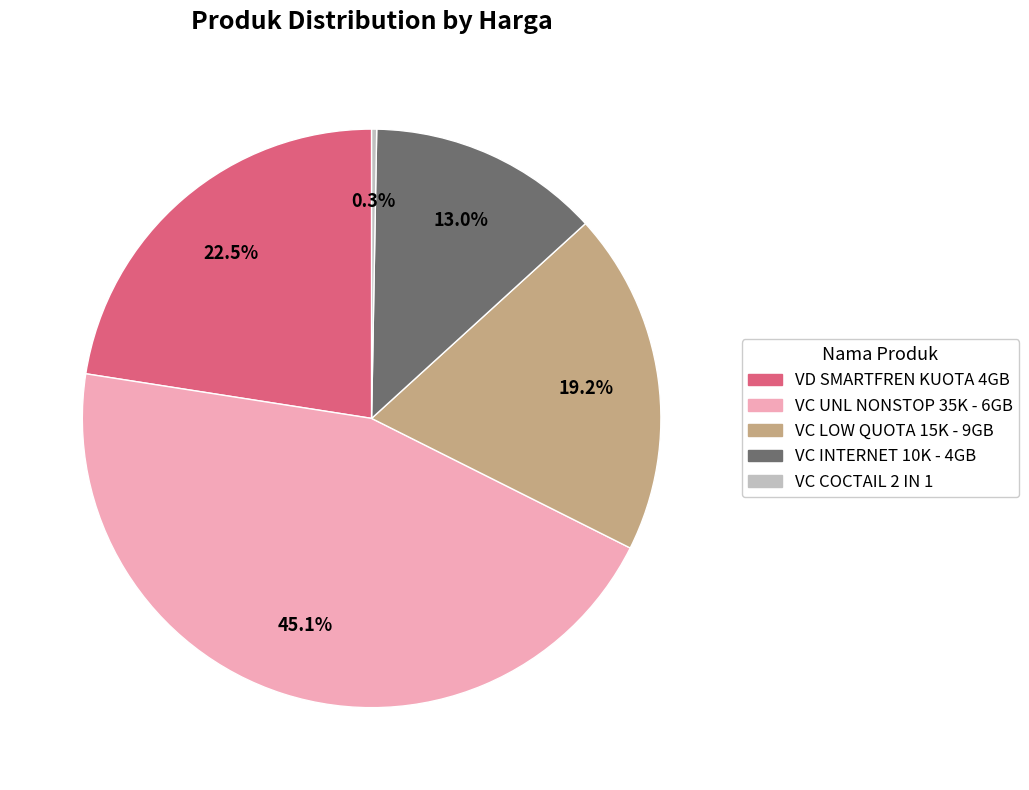

Does VC INTERNET 10K - 4GB account for over 50% of the chart?

No